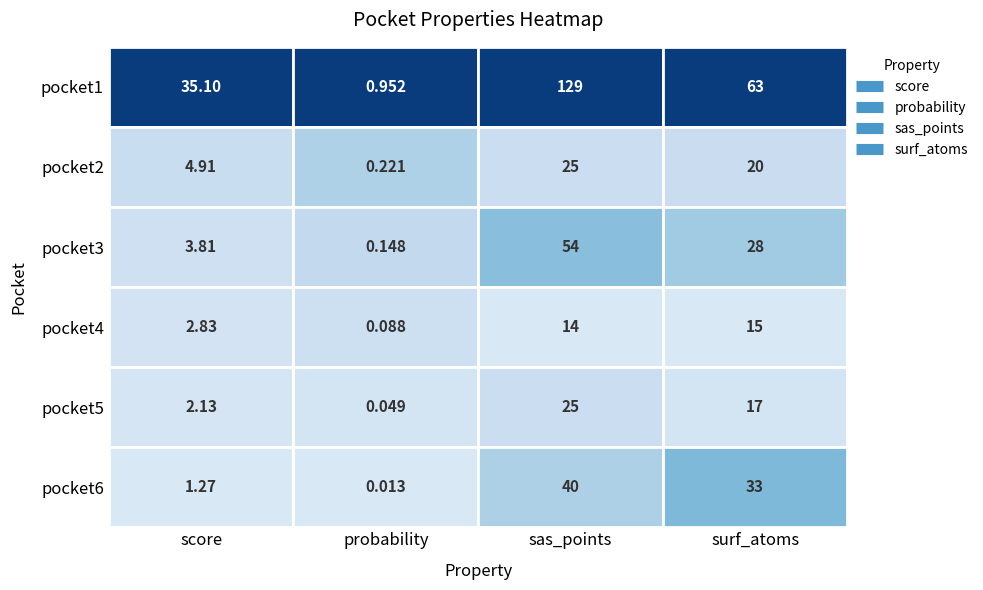

Which series has the widest spread of values?

sas_points